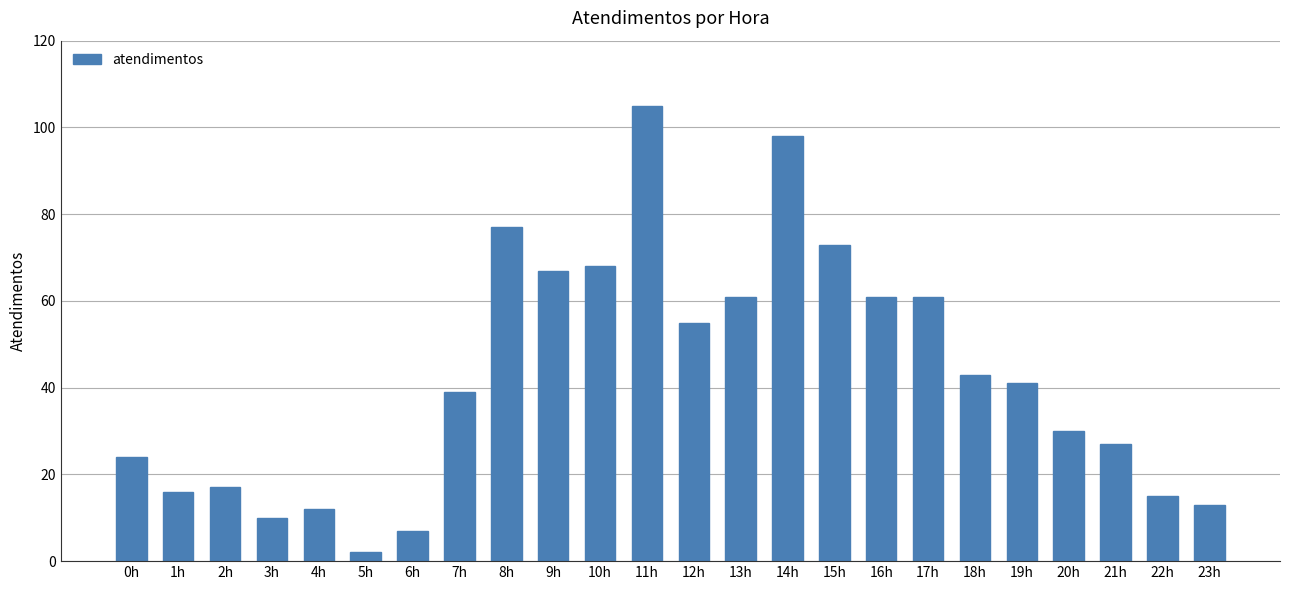

Reading right to left, list all the values displayed in this chart.

13	15	27	30	41	43	61	61	73	98	61	55	105	68	67	77	39	7	2	12	10	17	16	24